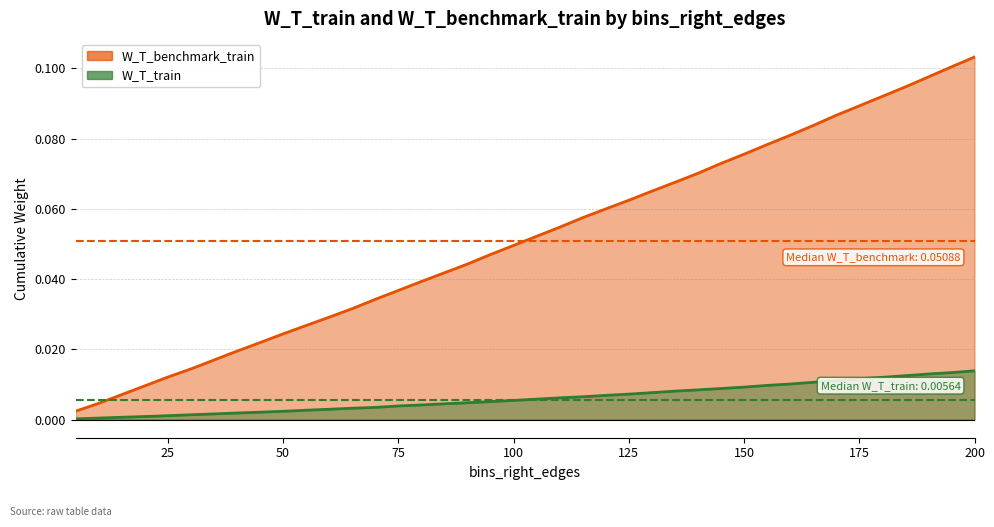

What is the sum of all W_T_benchmark_train values?

2.1